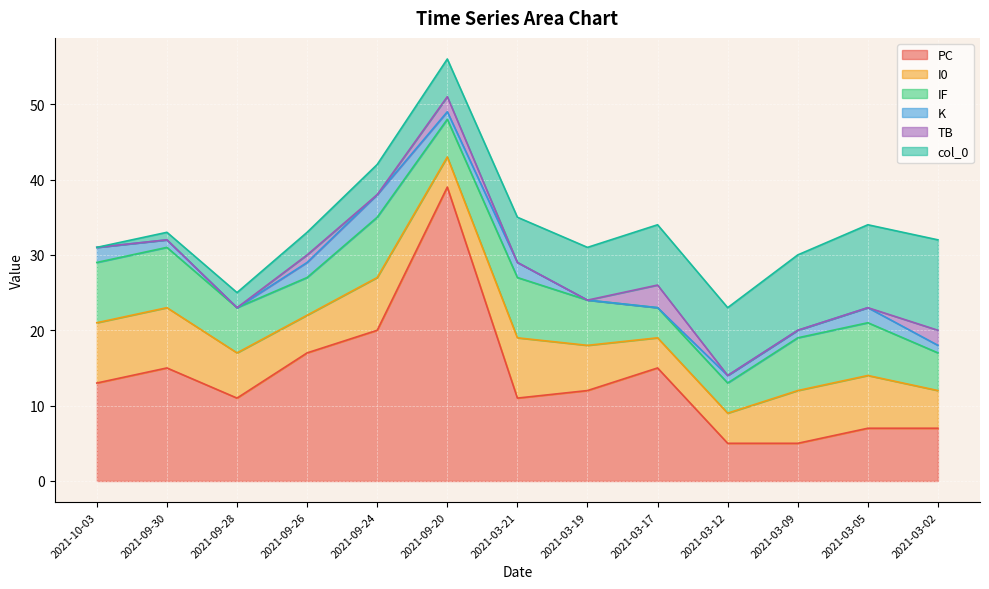

What value does the K series have at 2021-10-03?

2